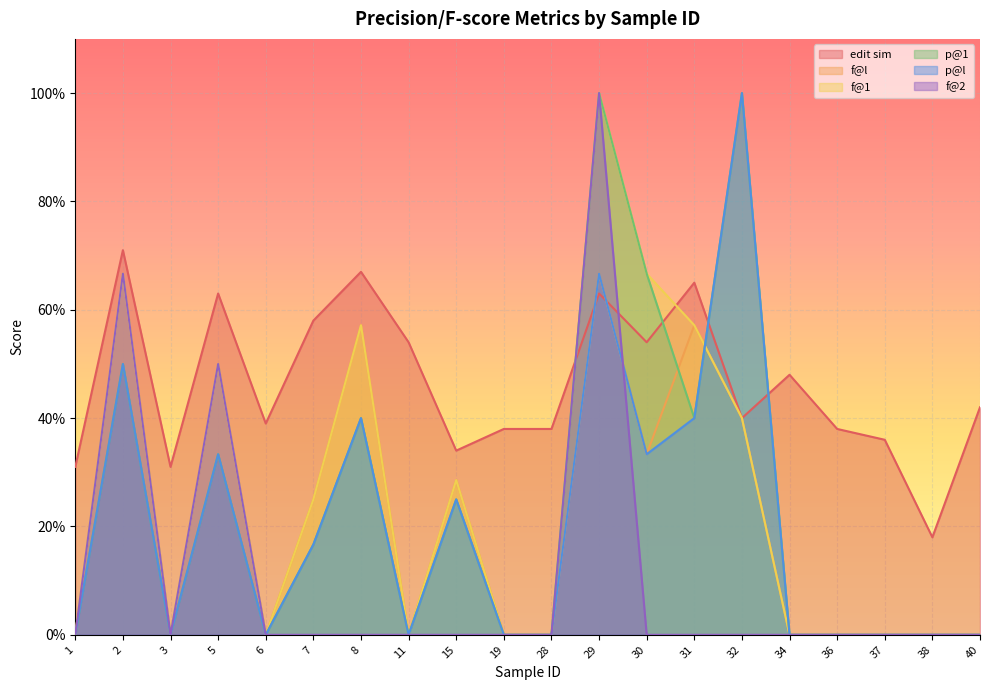

At how many categories does at least one series exceed 12?

20